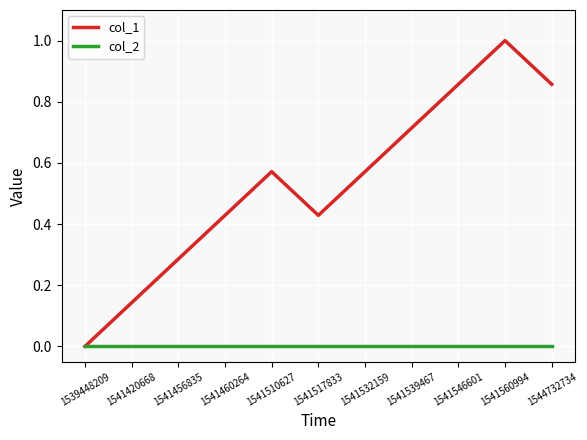

In col_1, how many points are lower than both neighbors (excluding endpoints)?

1